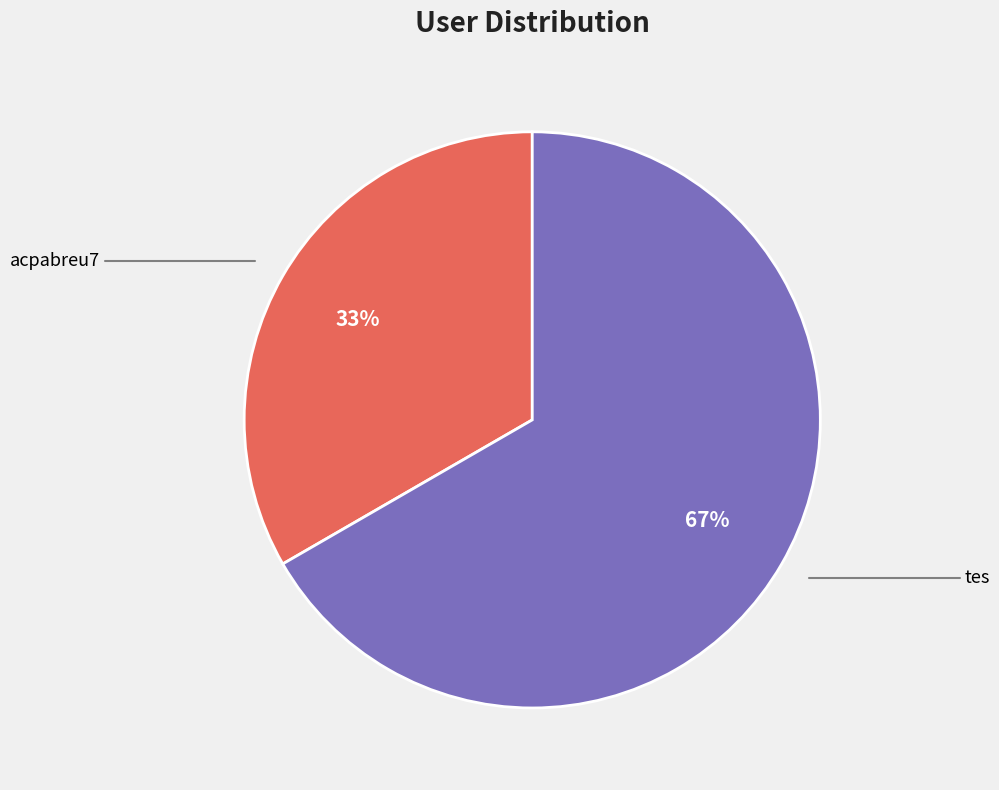

Is there a majority slice in this chart?

Yes